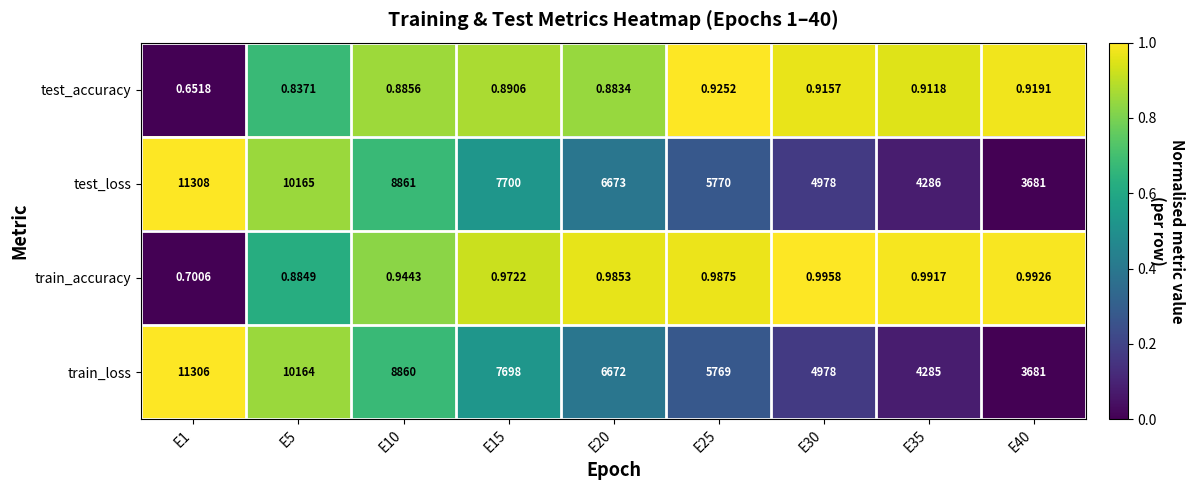

Rank the series by their maximum value, from lowest to highest.

test_accuracy, train_accuracy, train_loss, test_loss